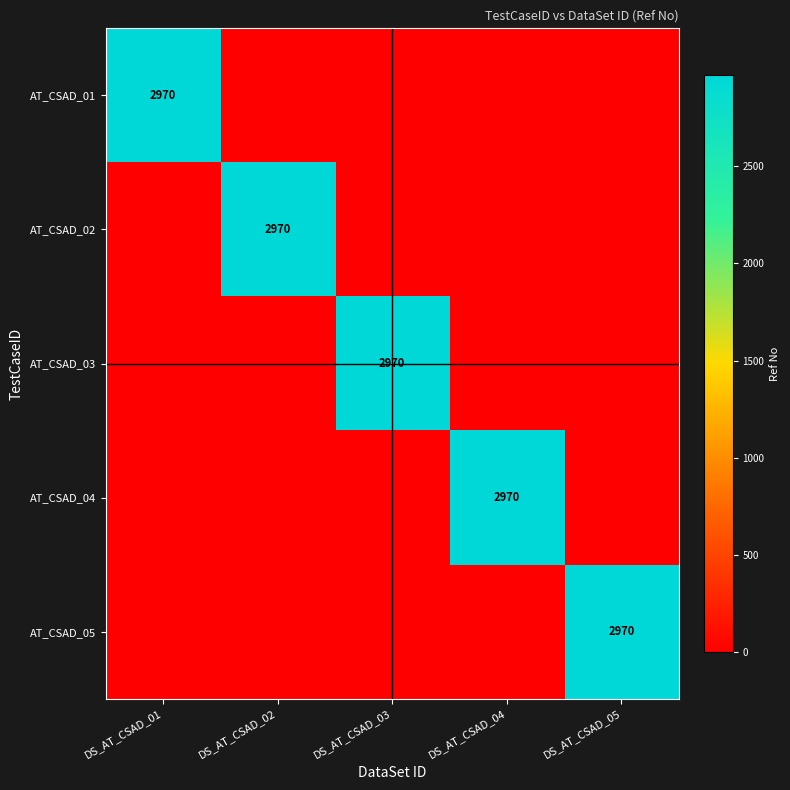

At which label is AT_CSAD_03 closest to 1485?

DS_AT_CSAD_01